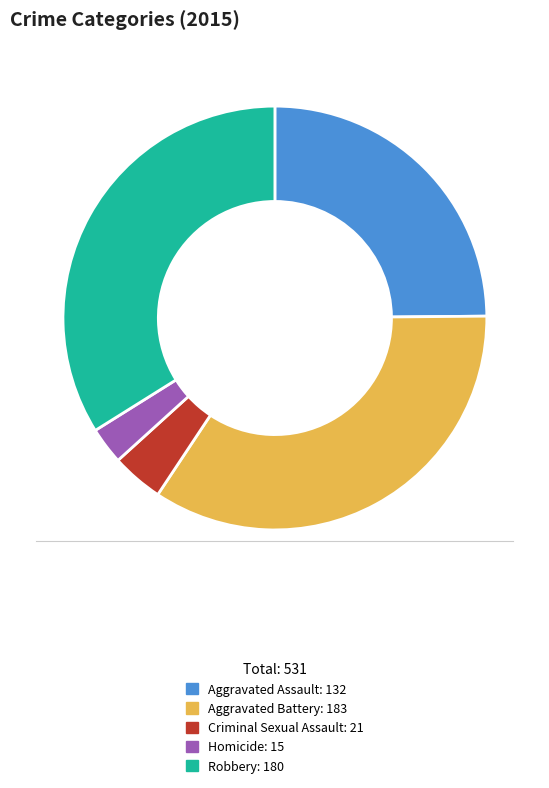

Does Homicide account for over 50% of the chart?

No